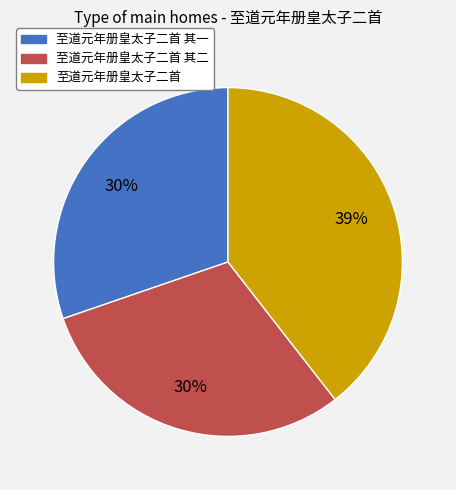

To the nearest percent, what is the difference between the largest and smallest slice percentages?

9%